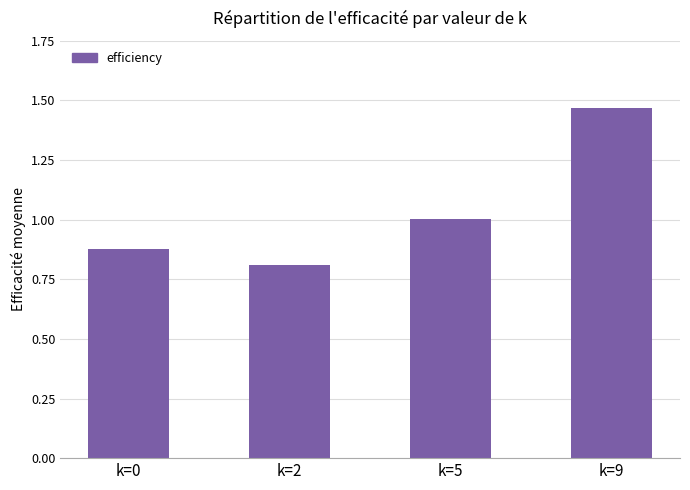

Is it true that the value at k=2 is 1.3?

False